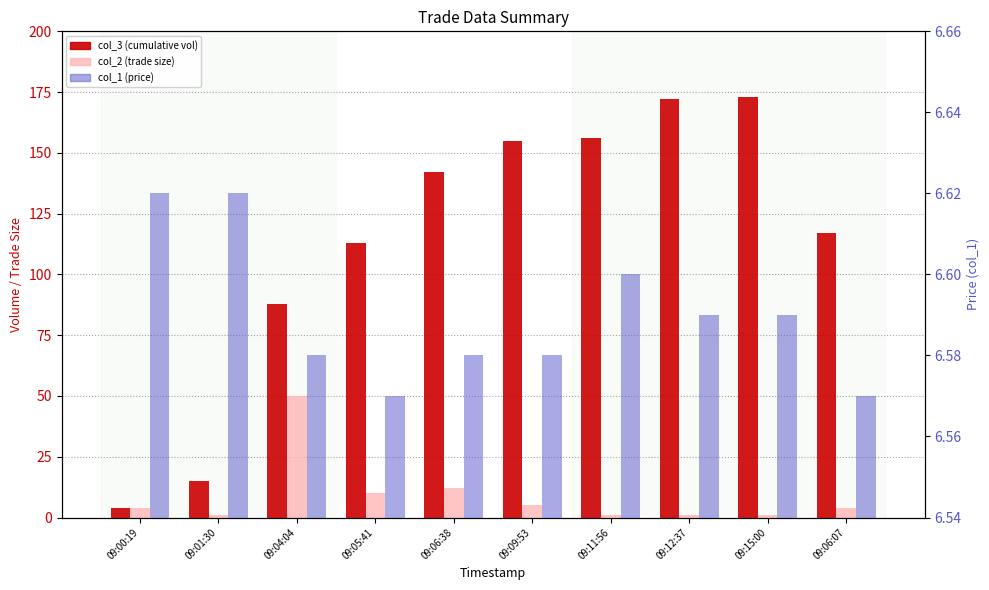

The value of col_2 (trade size) at 09:06:38 is 12.0. True or false?

True